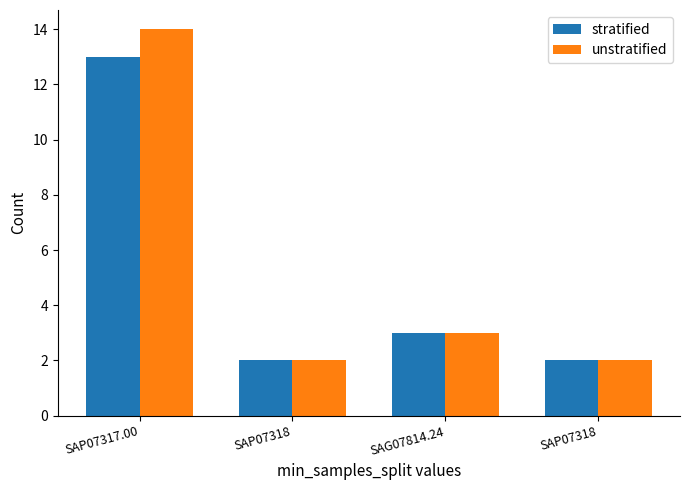

Does the chart contain stacked bars?

No